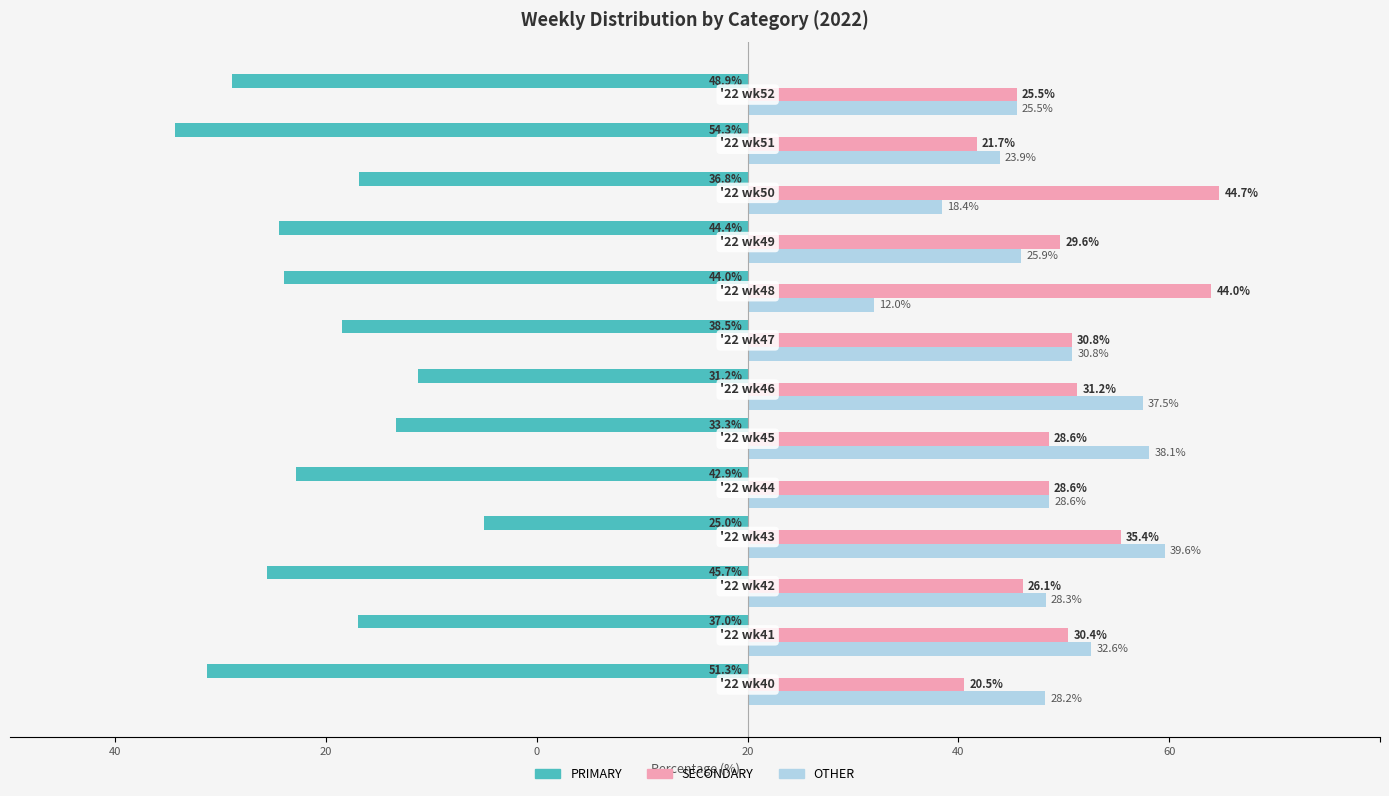

What are all the series names shown in the legend?

PRIMARY, SECONDARY, OTHER